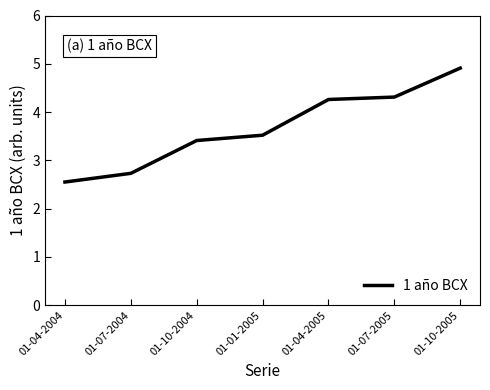

What is the greatest value displayed?

4.9